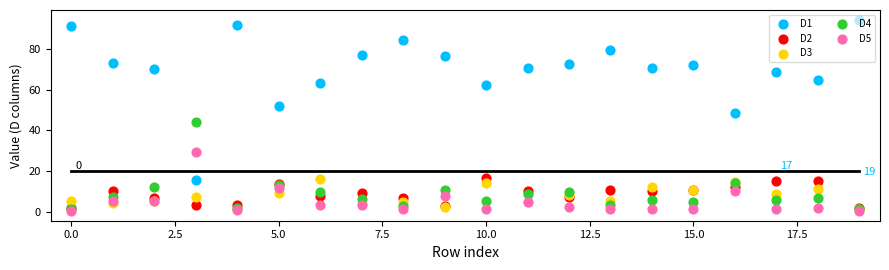

Is the value of D3 at 16 greater than the value of D5 at 18?

Yes